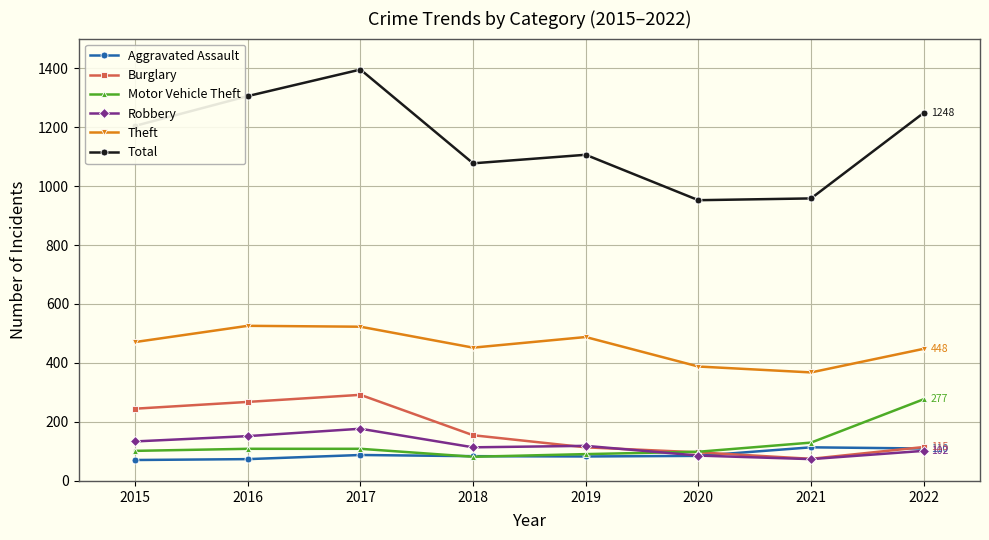

Count the Robbery values in the range 102 to 152.

5